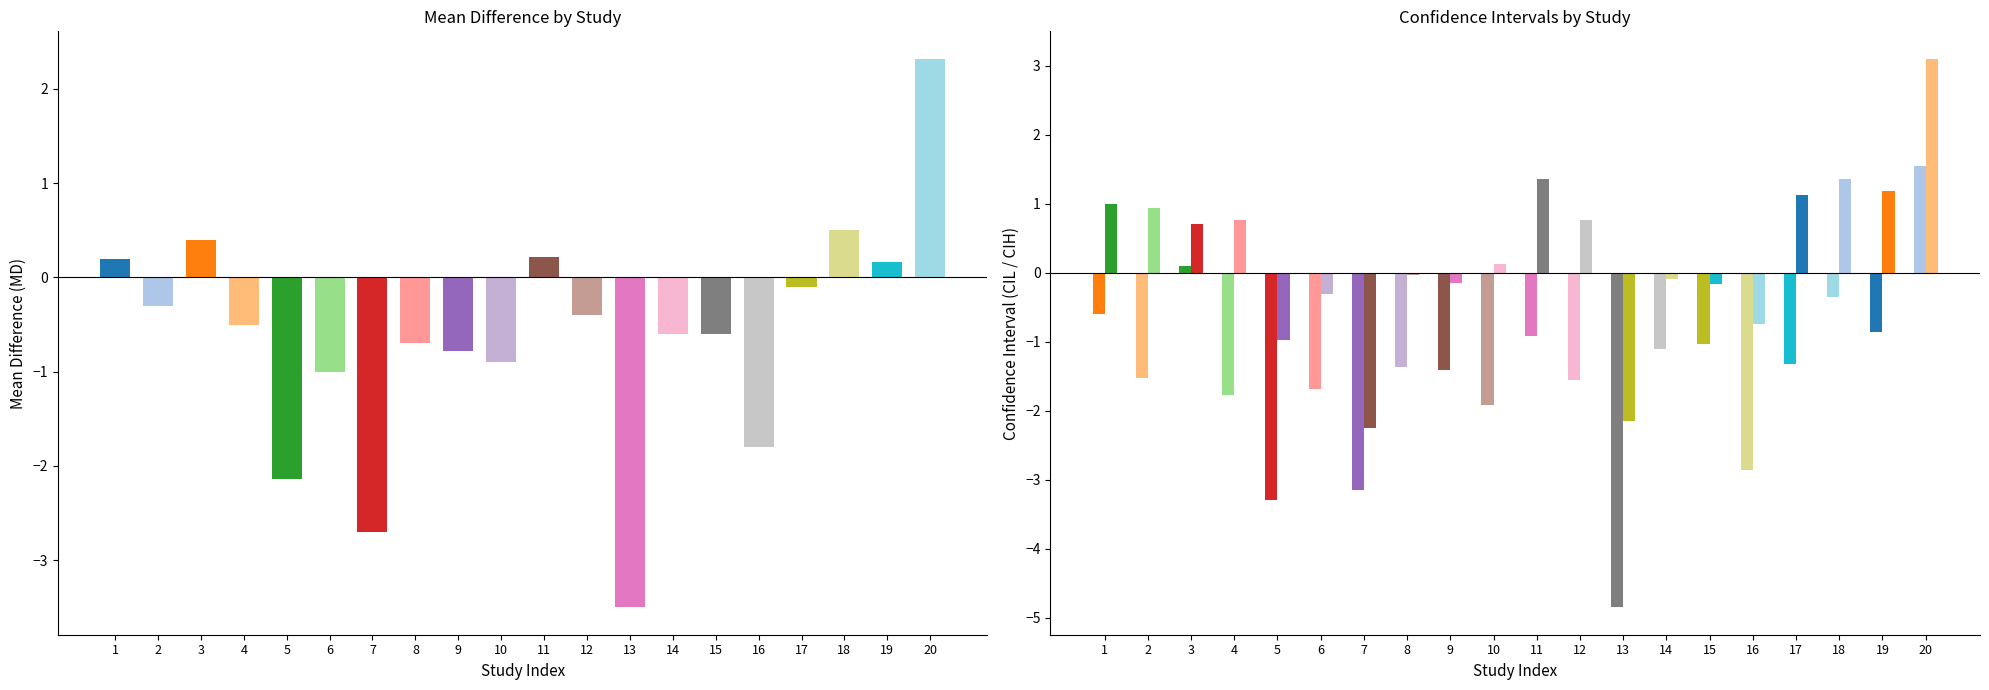

What is the smallest value displayed?

-4.8